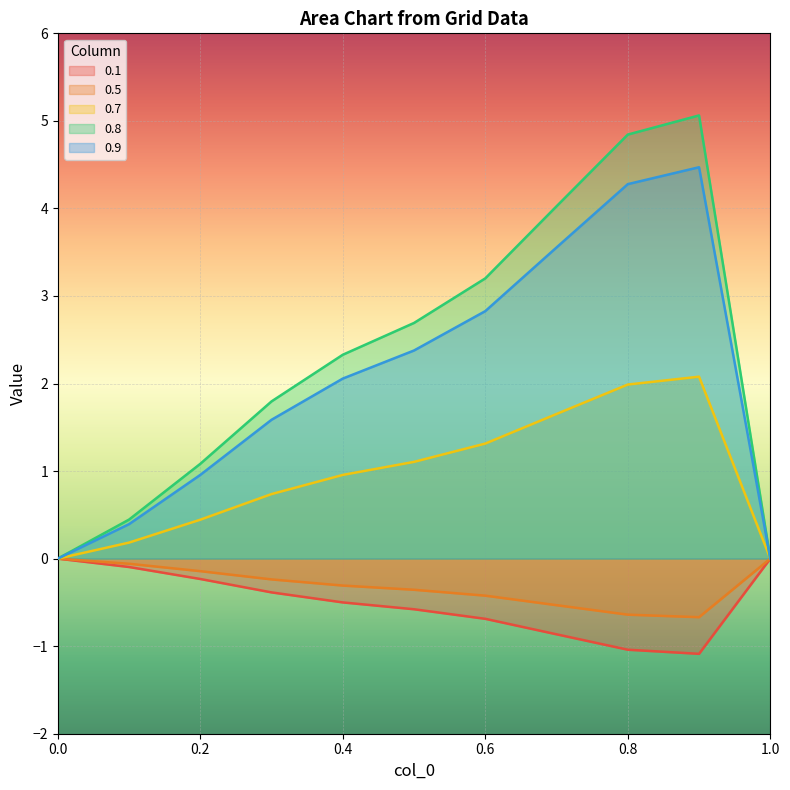

Which has a higher value, 0.2 or 0.9?

0.2